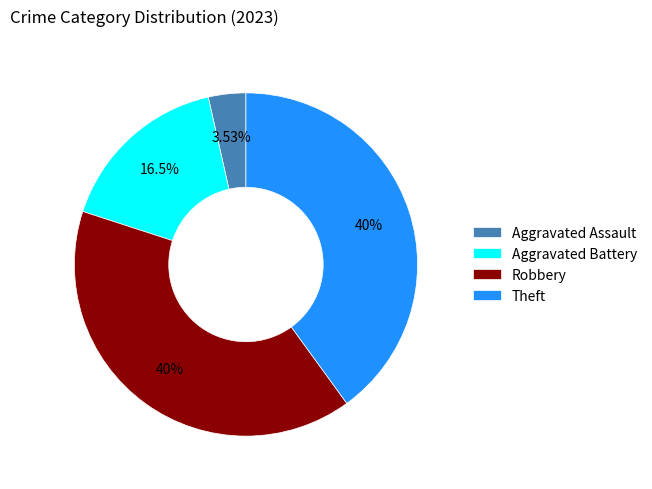

Is the sum of Theft and Robbery greater than half?

Yes